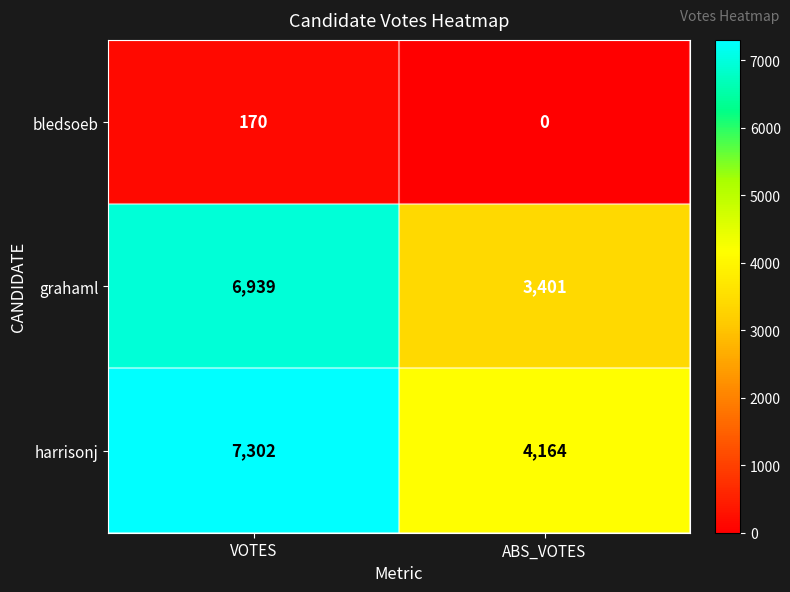

What is the spread (max minus min) of values at ABS_VOTES?

4164